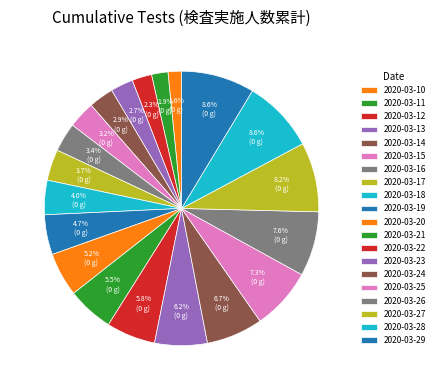

True or false: 2020-03-11 accounts for 2% of the total.

True